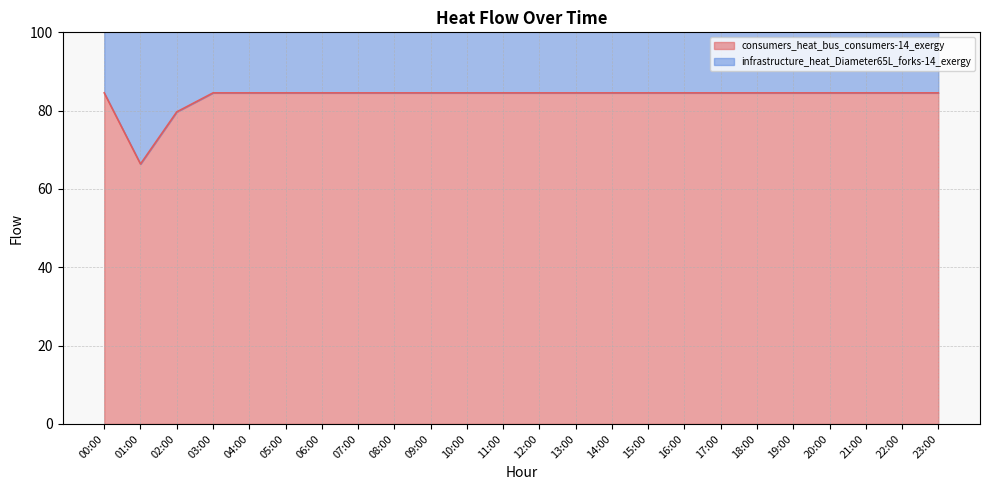

What position from the left is 00:00?

1